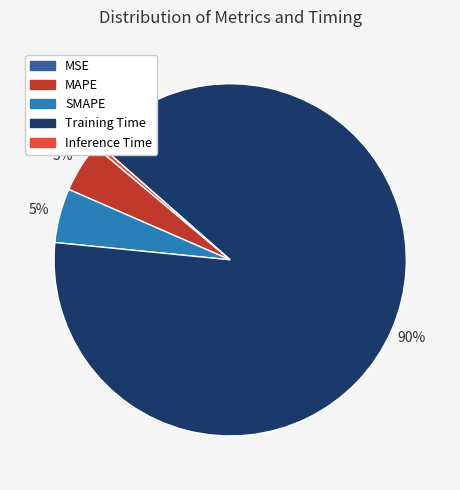

To the nearest percent, what is the difference between the largest and smallest slice percentages?

90%